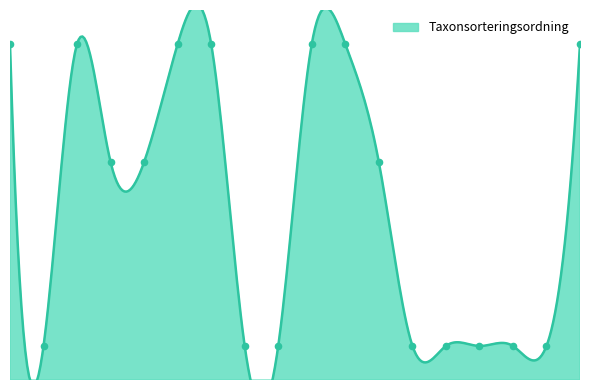

Between 2022-09-01 and 2022-09-01, which is larger?

2022-09-01